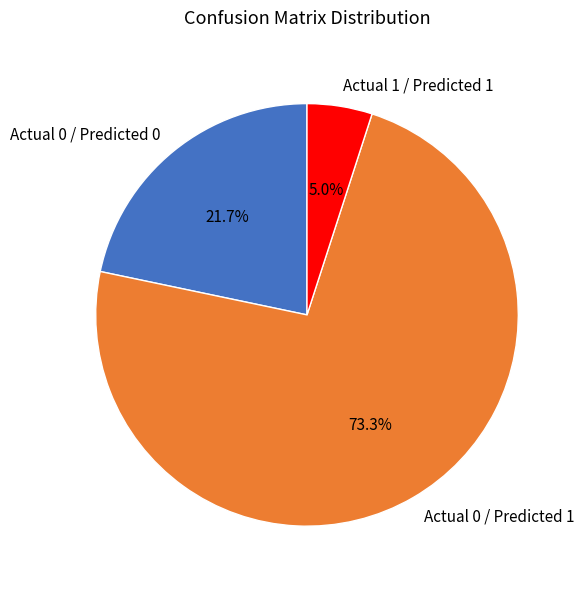

What percentage is NOT represented by Actual 0 / Predicted 0?

78.3%